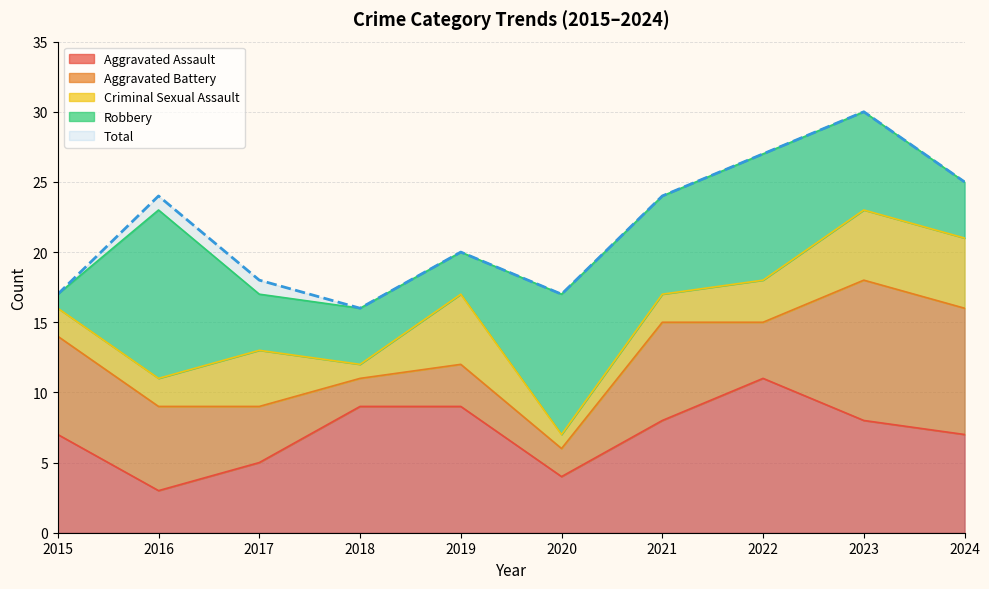

At which category is the sum across all series the highest?

2023